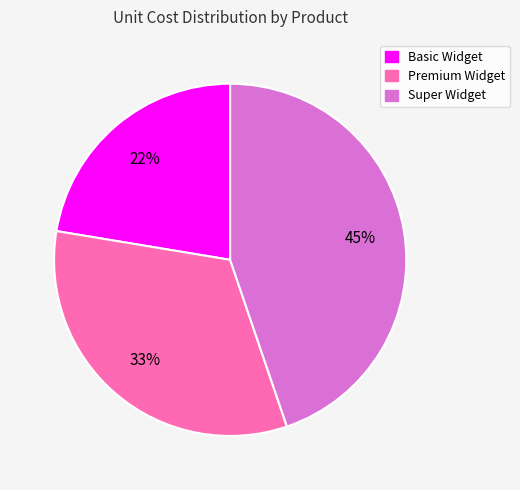

To the nearest percent, what is the average slice percentage?

33%